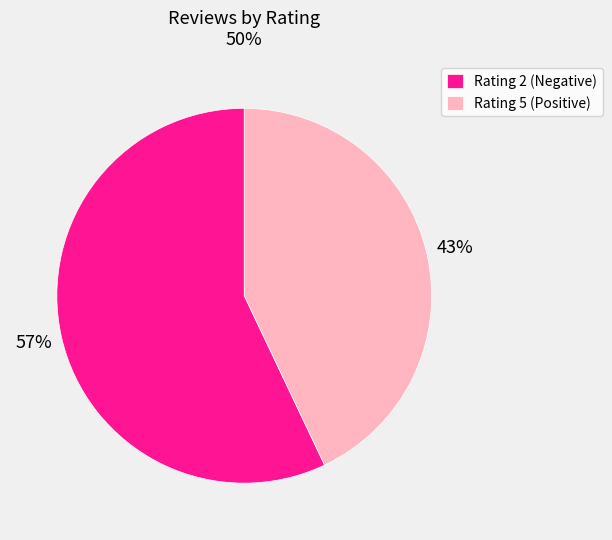

Is there any slice that represents more than half of the pie?

Yes